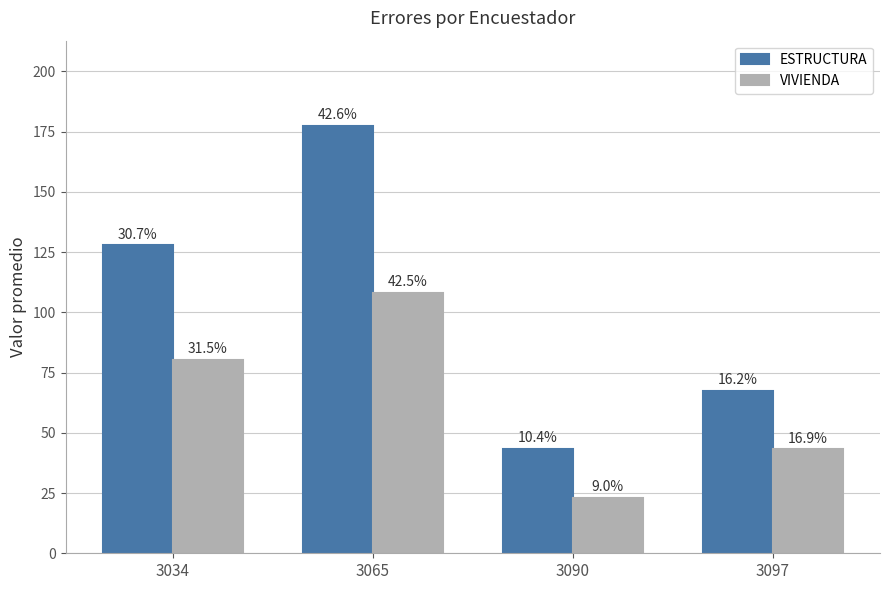

What are all the series names shown in the legend?

ESTRUCTURA, VIVIENDA